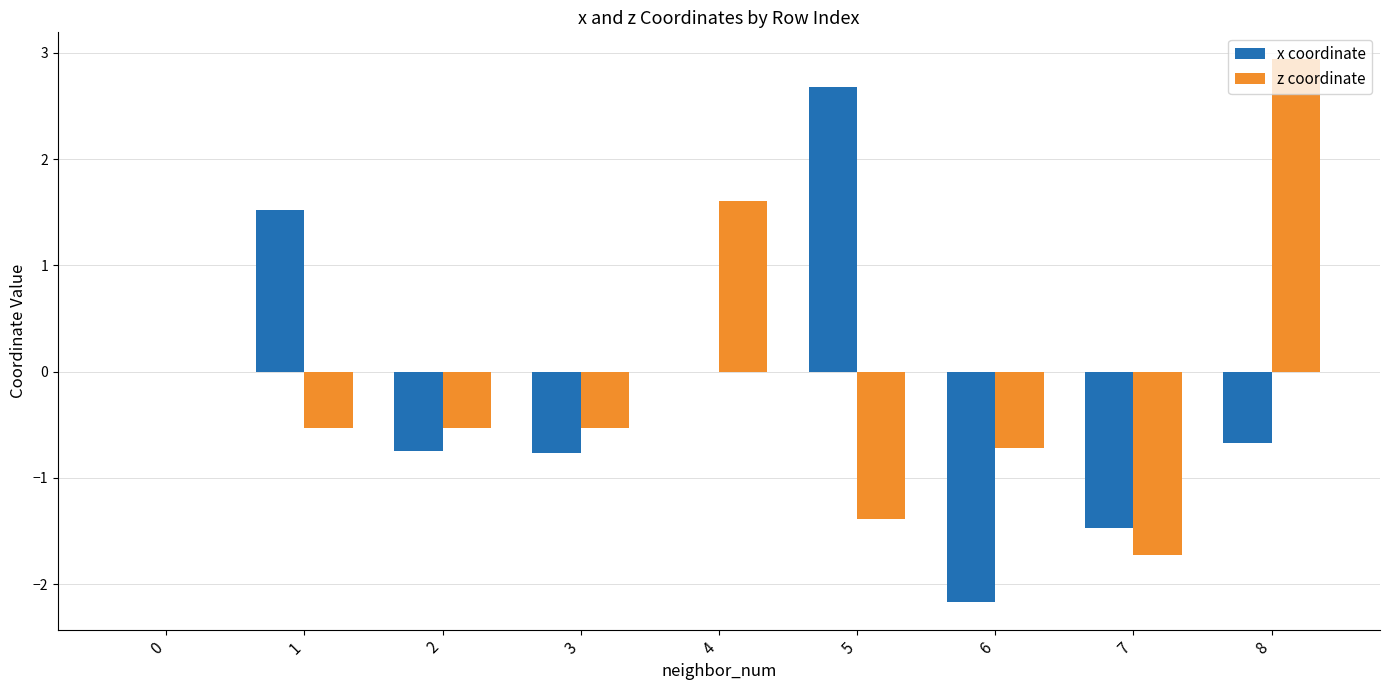

How many data points does each series have?

9